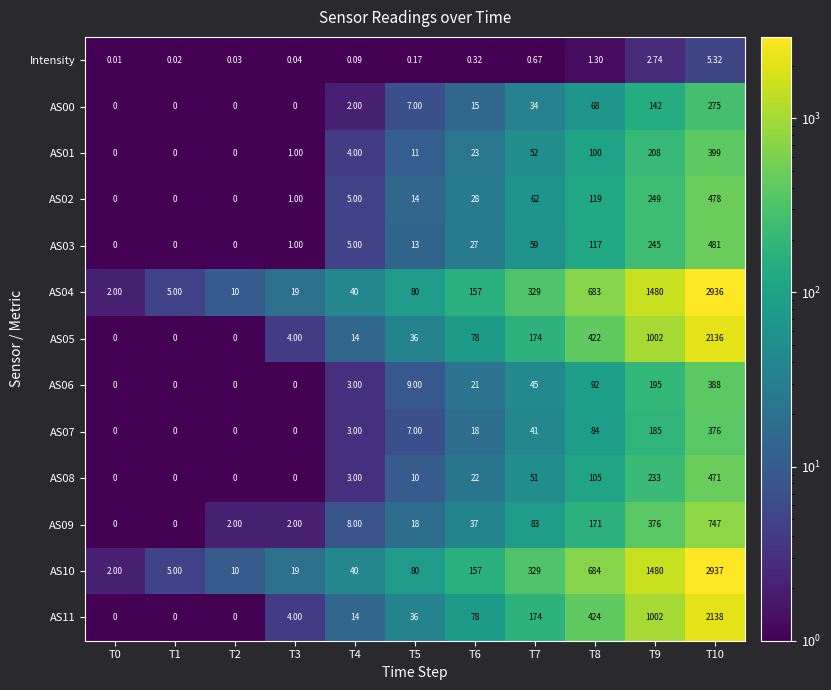

Is the value of AS06 at T4 greater than the value of AS07 at T5?

No